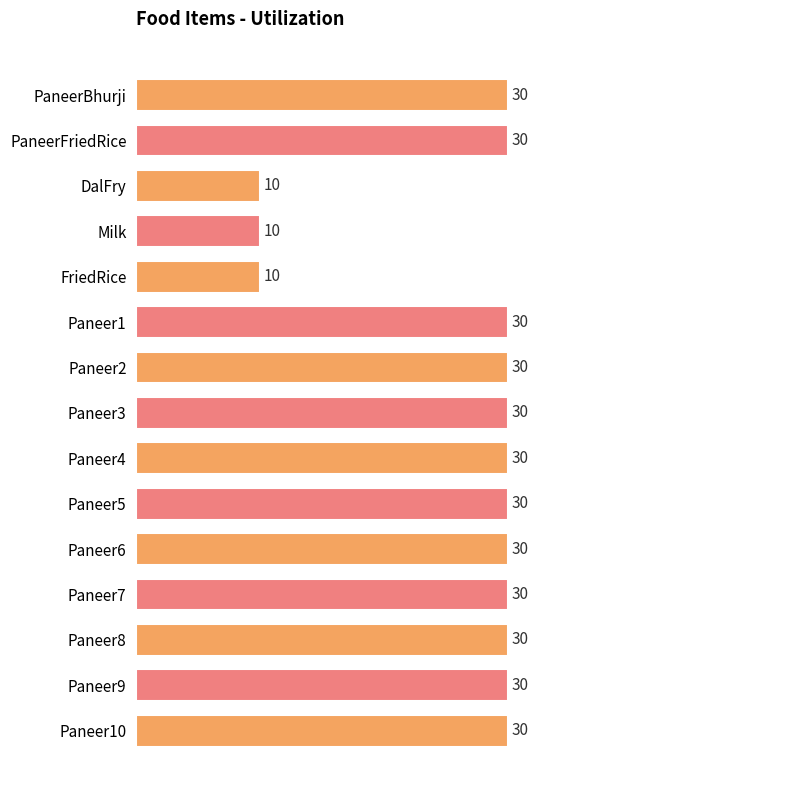

What is the label of the 12th bar from the top?

Paneer7